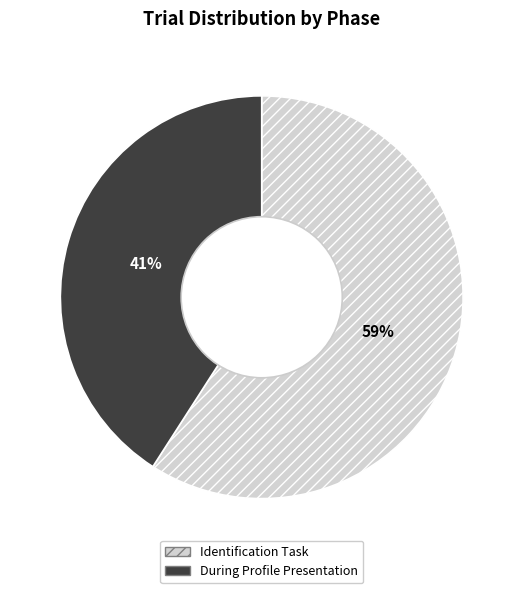

Rank the categories by value from lowest to highest.

During Profile Presentation, Identification Task